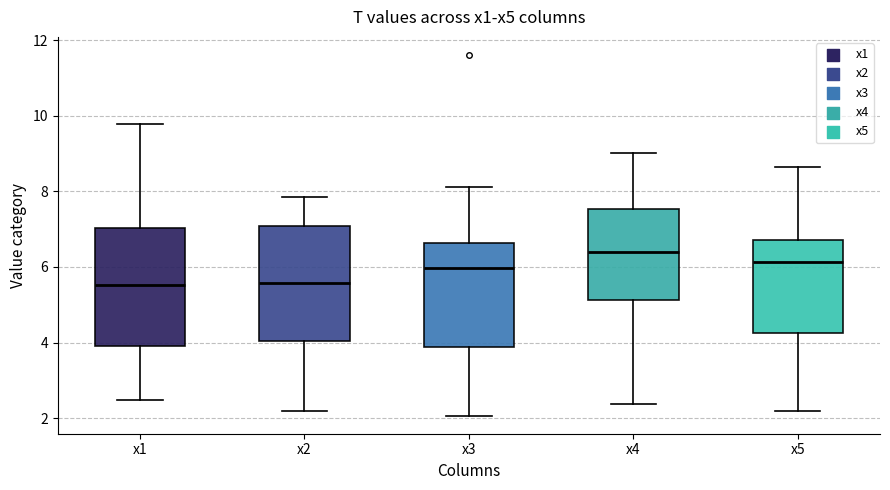

Where is the lower edge of the box for x2 on the y-axis? The values are not printed on the chart, so give them approximately, as read against the axis.

4.0